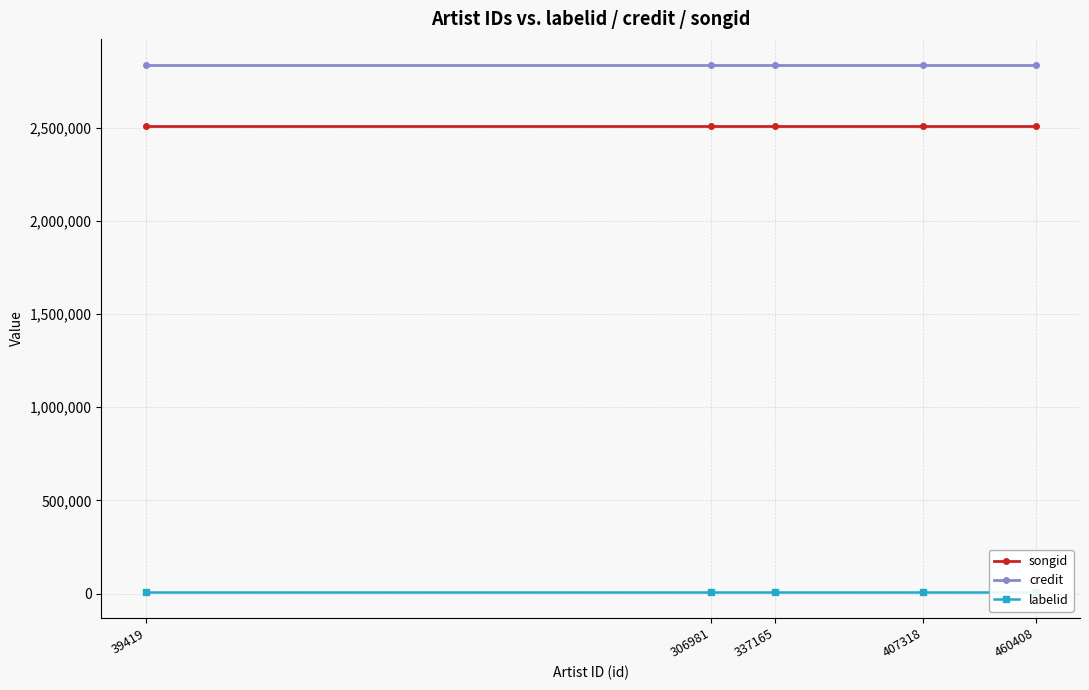

How many series are shown in this chart?

3